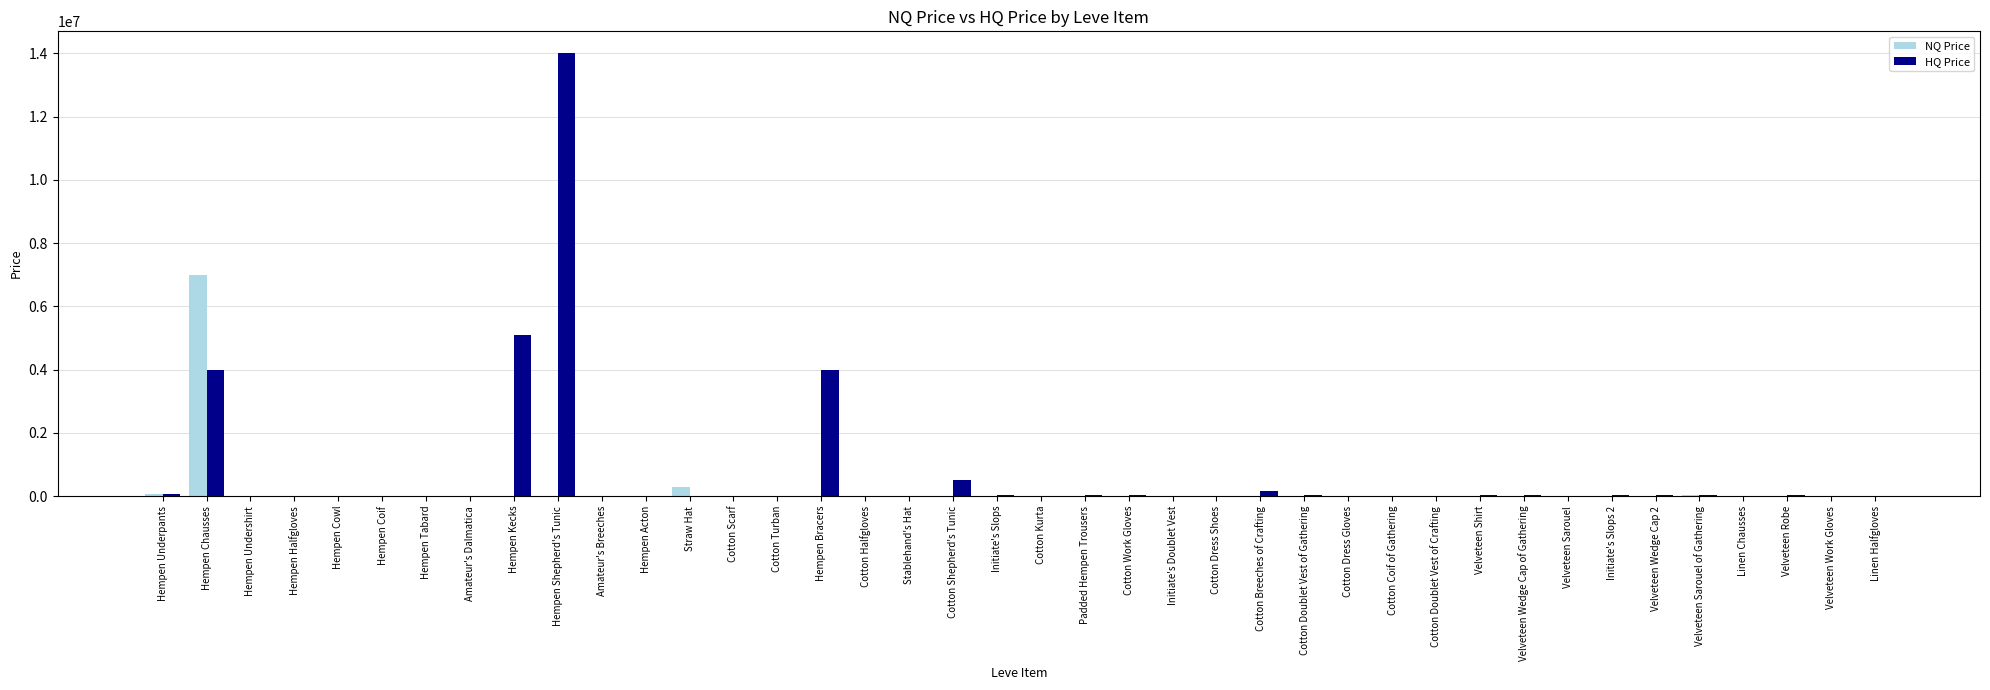

At which category is the sum across all series the highest?

Hempen Shepherd's Tunic